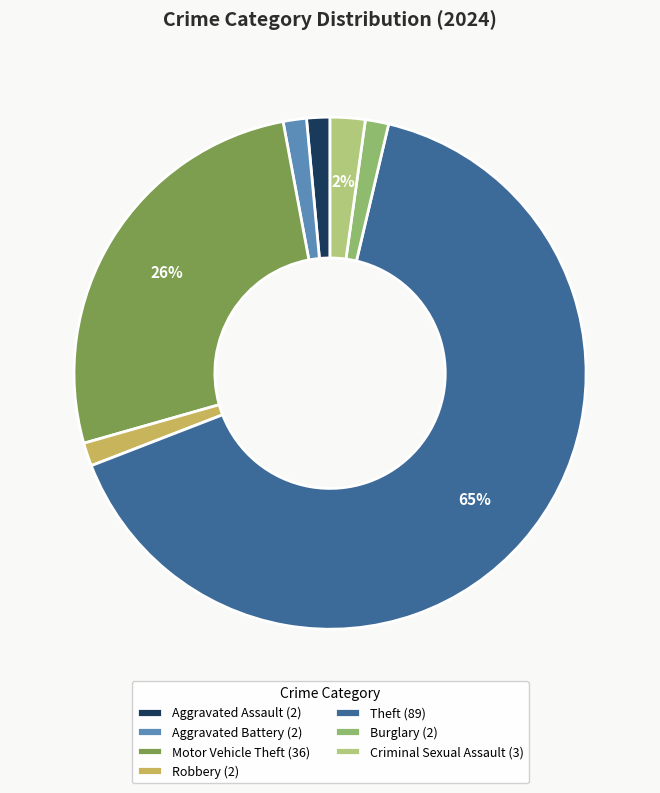

Rank the categories by value from lowest to highest.

Aggravated Assault, Aggravated Battery, Robbery, Burglary, Criminal Sexual Assault, Motor Vehicle Theft, Theft